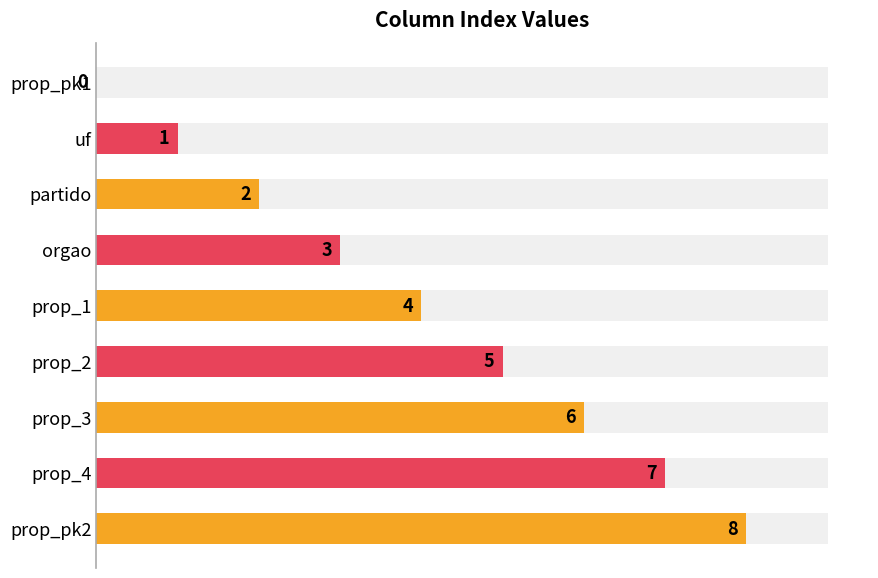

List the labels in order of value, smallest first.

prop_pk1, uf, partido, orgao, prop_1, prop_2, prop_3, prop_4, prop_pk2